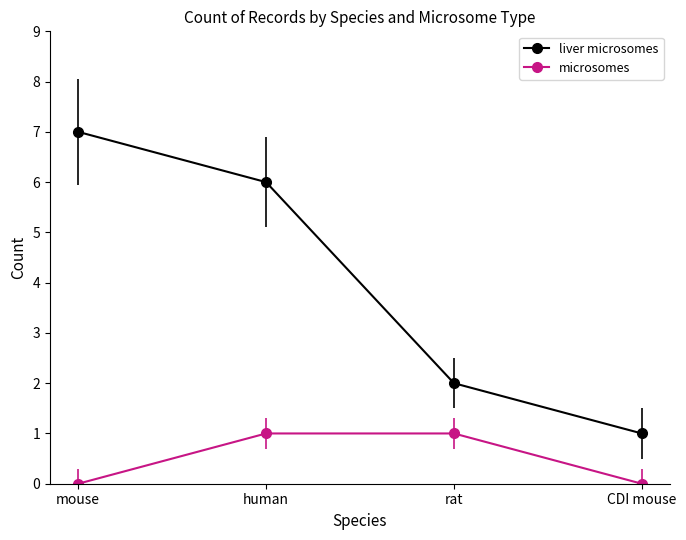

True or false: microsomes has a value of 0 at CDI mouse.

True